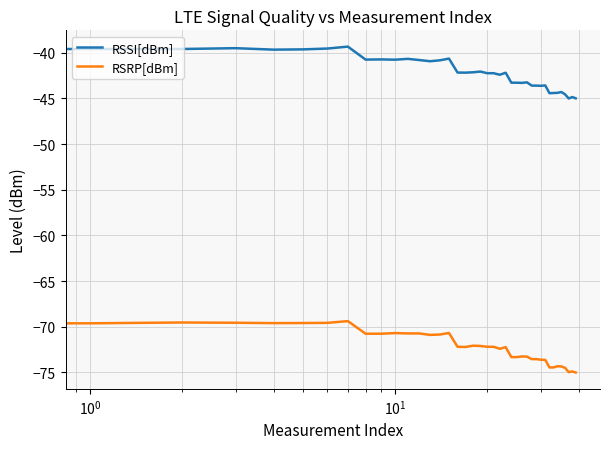

What is the minimum value shown in the chart?

-75.0